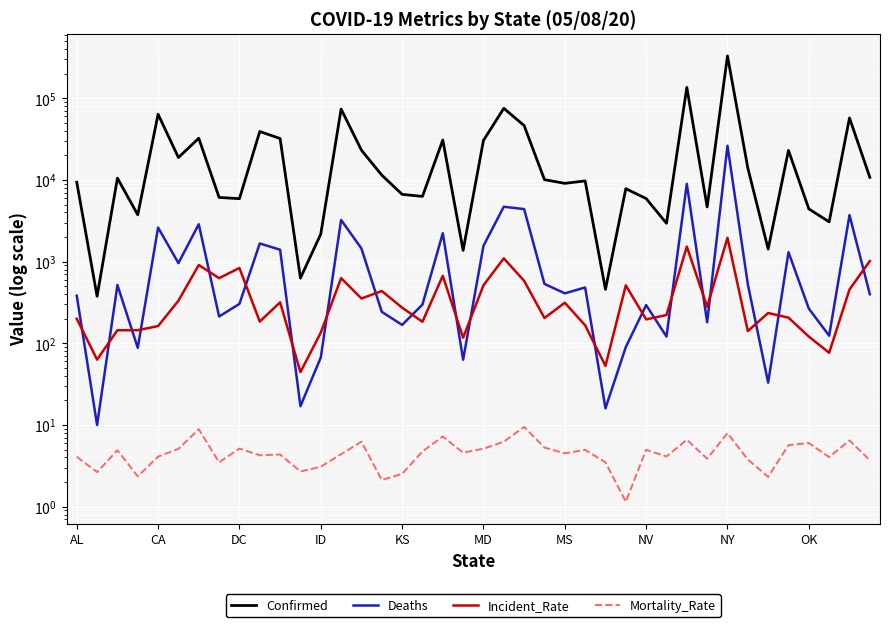

True or false: Confirmed and Mortality_Rate intersect in this chart.

False